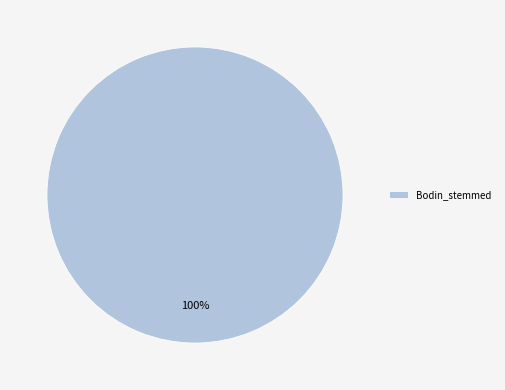

Is it true that Bodin_stemmed is 87% of the pie?

False